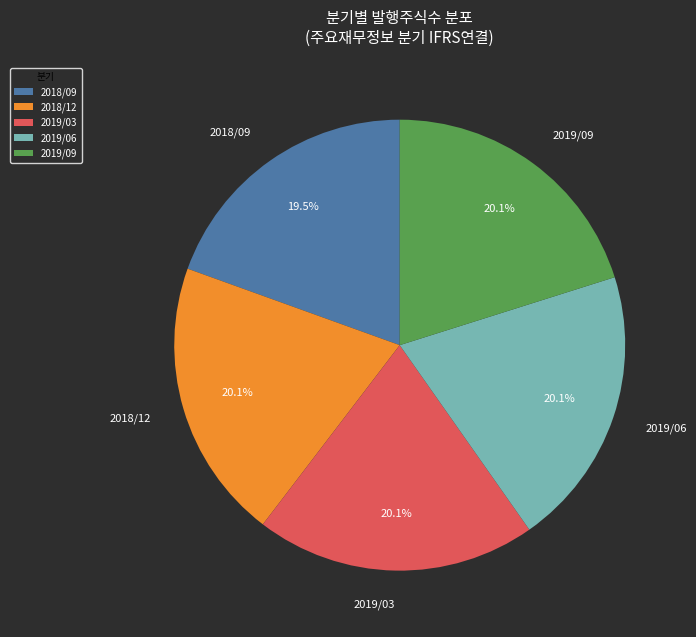

What is the ratio of the value at 2019/09 to the value at 2018/12?

1.0